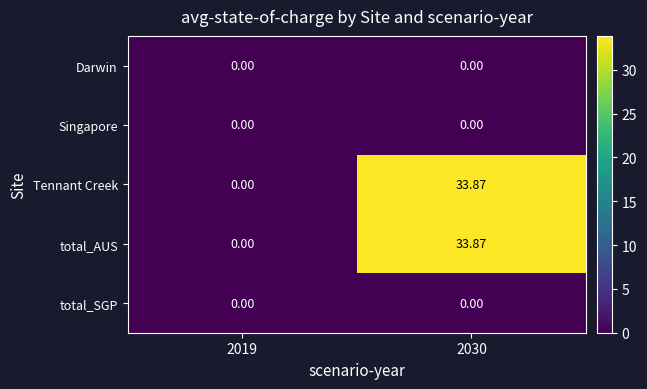

Is the value of total_SGP at 2019 greater than the value of total_AUS at 2030?

No